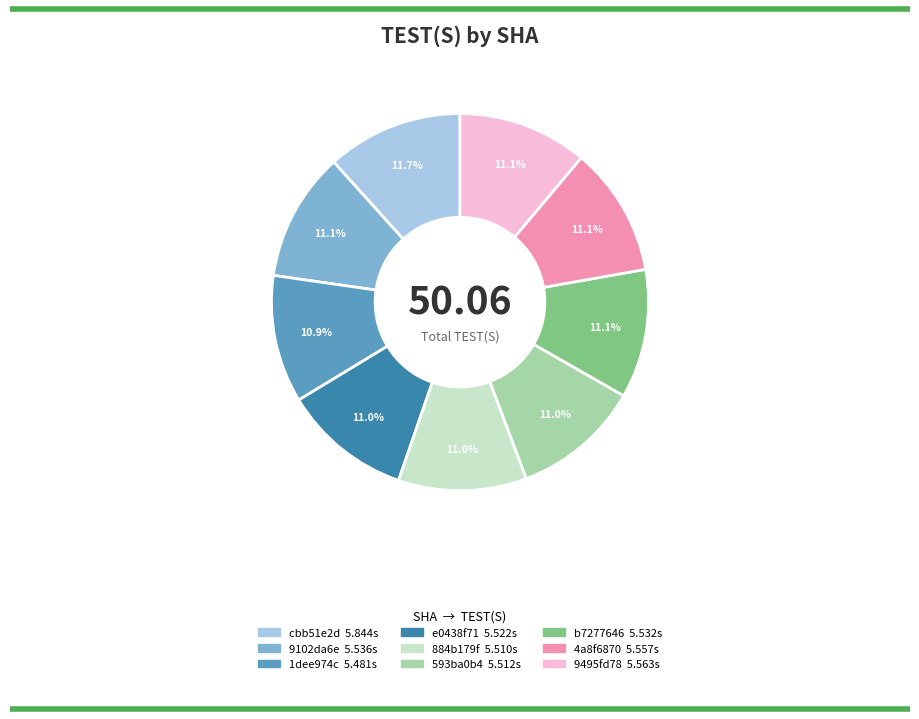

Approximately how many times larger is the value at 1dee974c compared to 9495fd78?

1.0